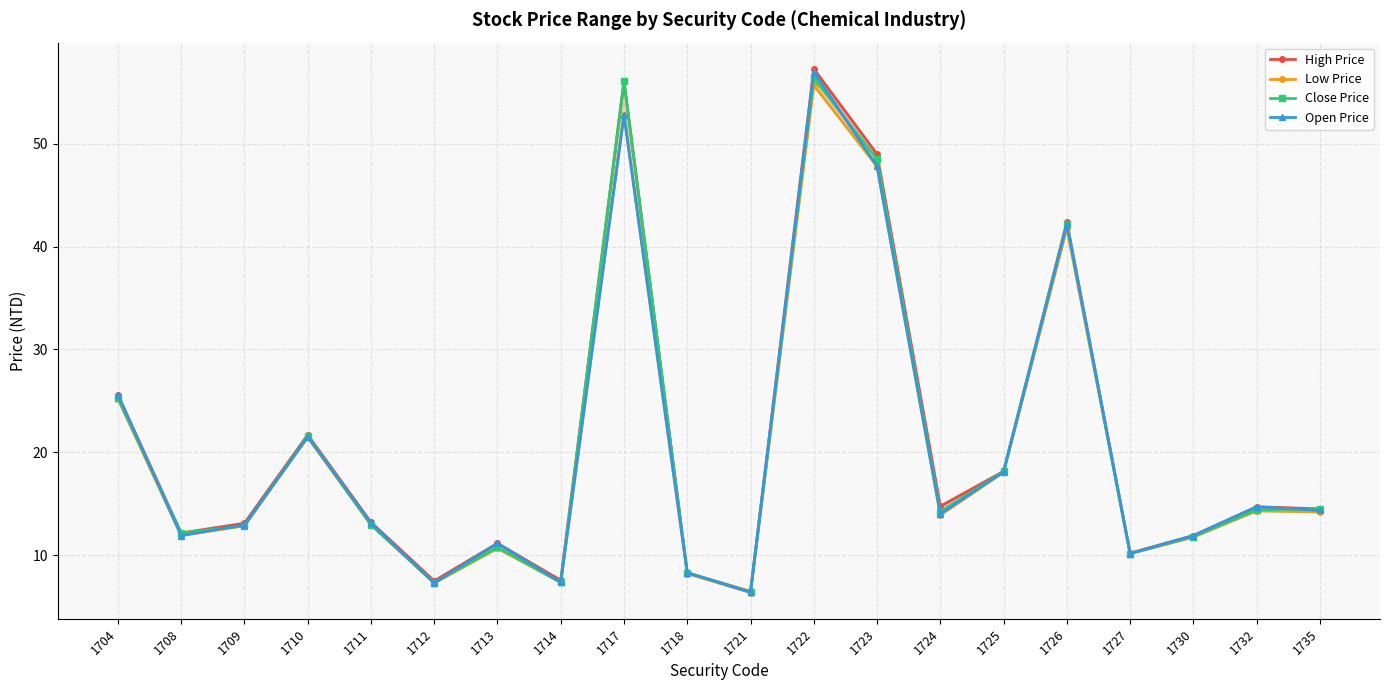

In Close Price, how many points are lower than both neighbors (excluding endpoints)?

6